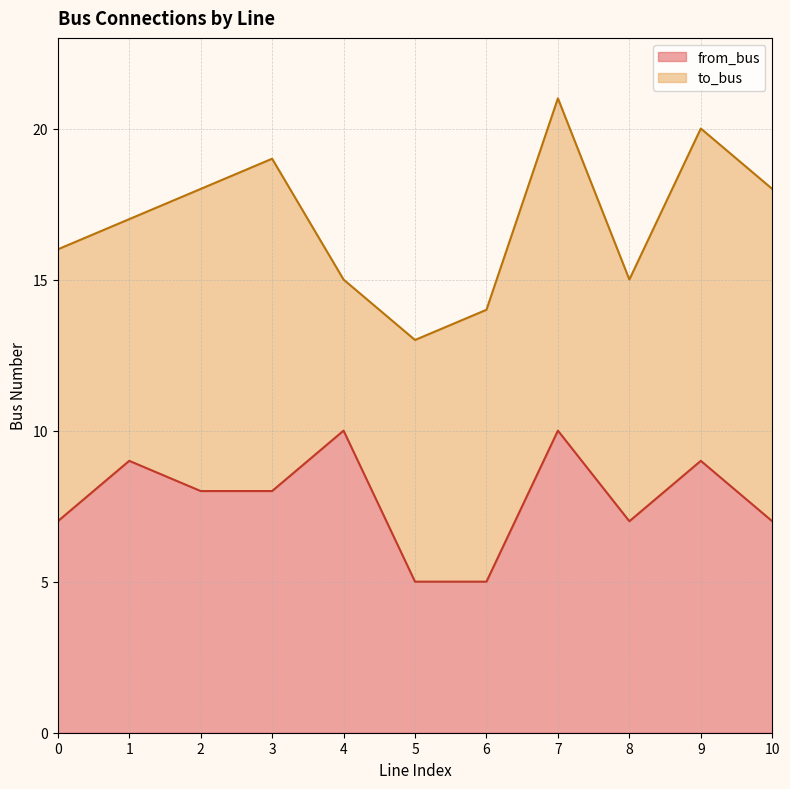

True or false: there are more than 0 points higher than both neighbors.

True